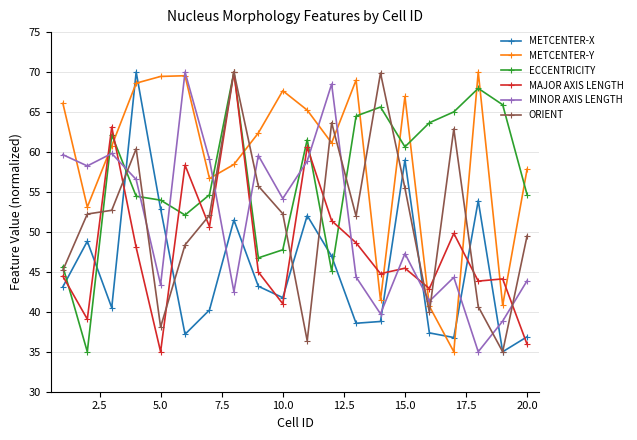

What is the value of the ECCENTRICITY point at the 18th from the left?

68.0